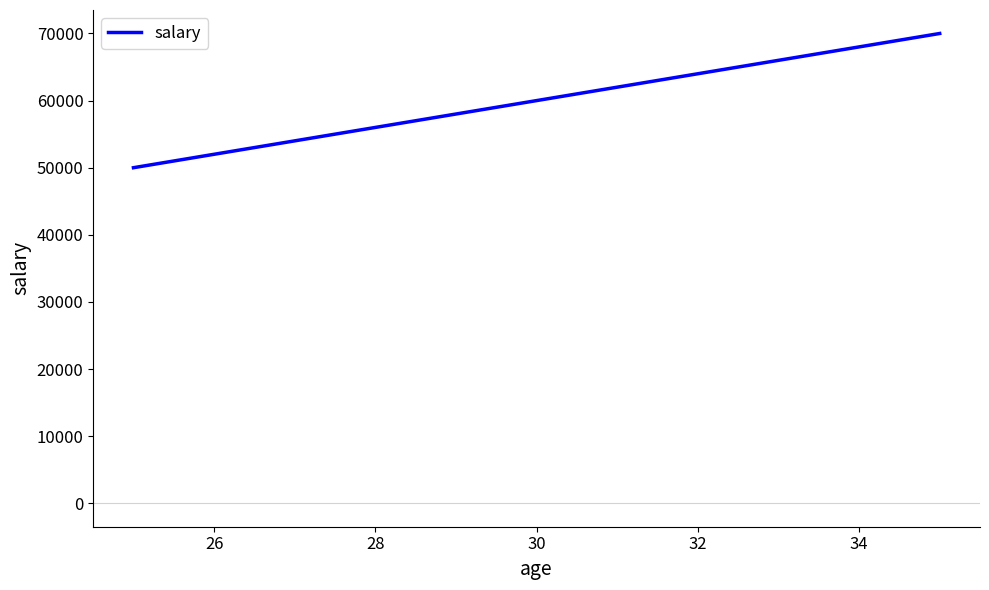

What is the greatest value displayed?

70000